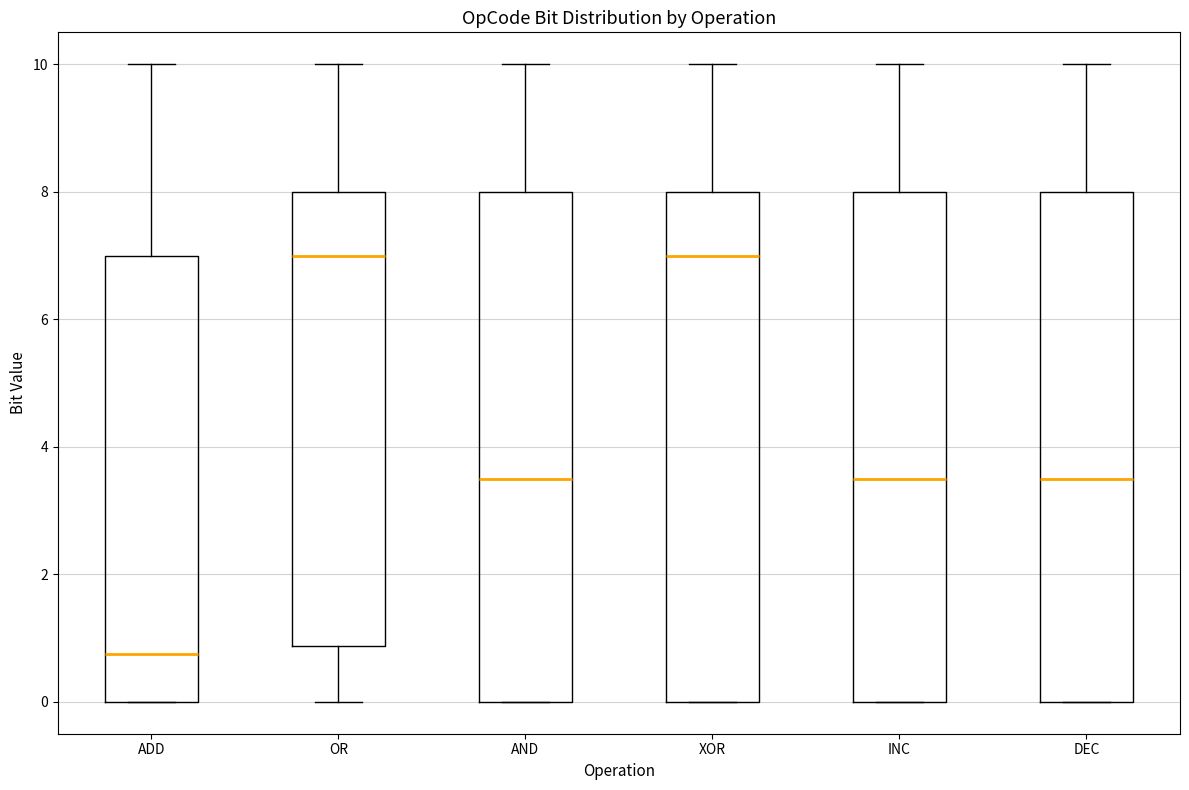

Reading left to right, transcribe this box plot: for each box, give where its median line is, the range the box spans, and where its two whiskers end, as read against the y-axis. The values are not printed on the chart, so give them approximately, as read against the axis.

ADD: median 0.8, box 0.0 to 7.0, whiskers 0.0 to 10.0
OR: median 7.0, box 0.8 to 8.0, whiskers 0.0 to 10.0
AND: median 3.6, box 0.0 to 8.0, whiskers 0.0 to 10.0
XOR: median 7.0, box 0.0 to 8.0, whiskers 0.0 to 10.0
INC: median 3.6, box 0.0 to 8.0, whiskers 0.0 to 10.0
DEC: median 3.6, box 0.0 to 8.0, whiskers 0.0 to 10.0